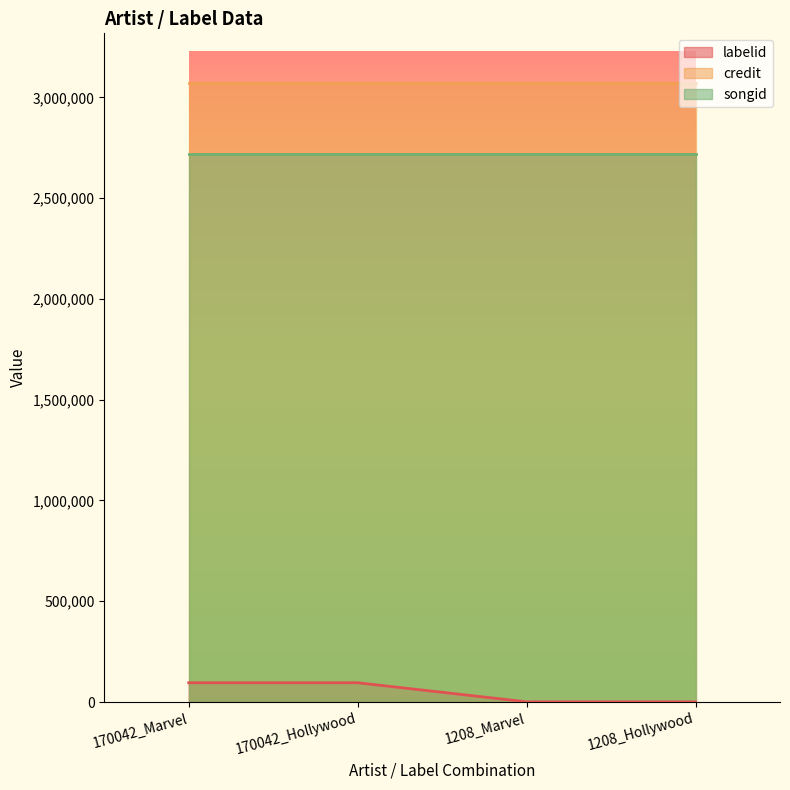

What is the label of the 2nd point from the right?

1208_Marvel